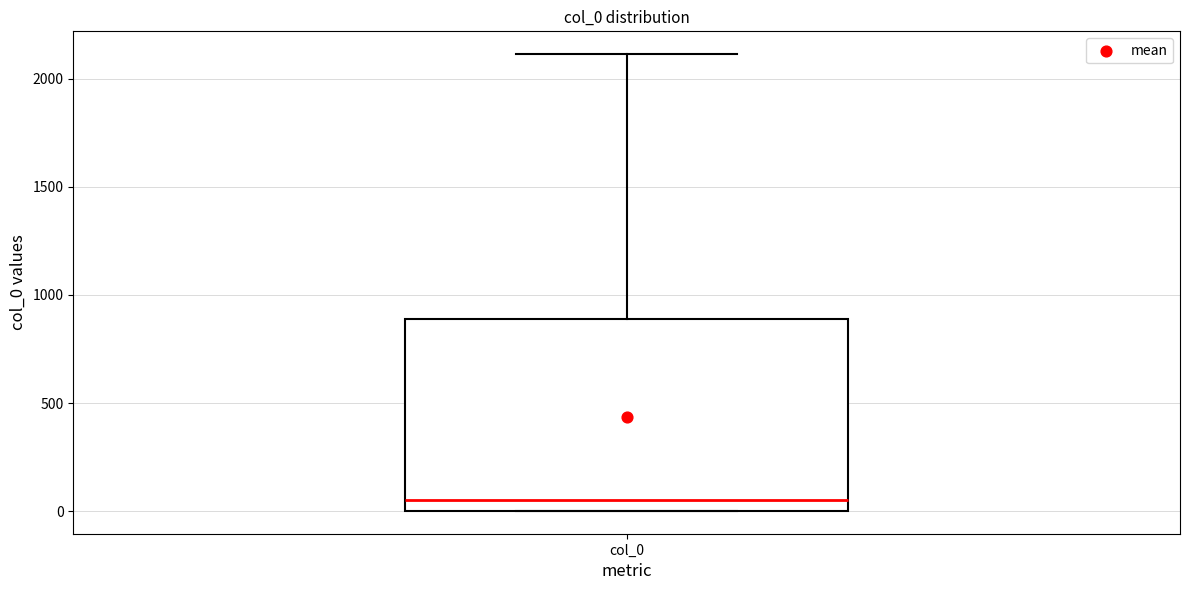

Where does the median line of the box for col_0 sit on the y-axis? The values are not printed on the chart, so give them approximately, as read against the axis.

50